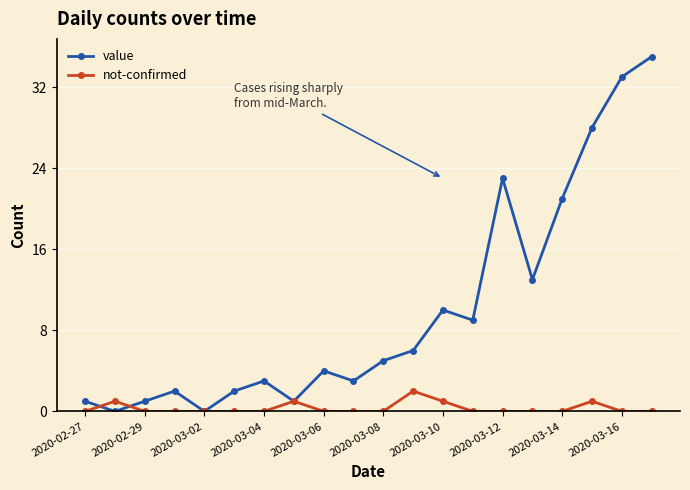

Which series has the largest range (max minus min)?

value